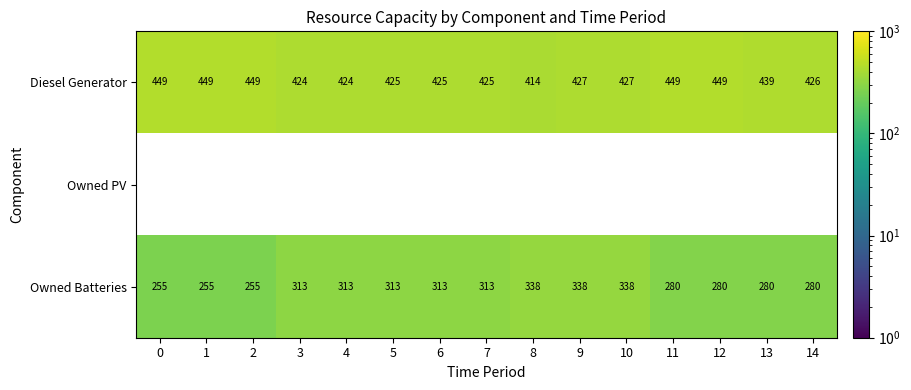

Is the value of Diesel Generator at 7 greater than the value of Owned Batteries at 6?

Yes